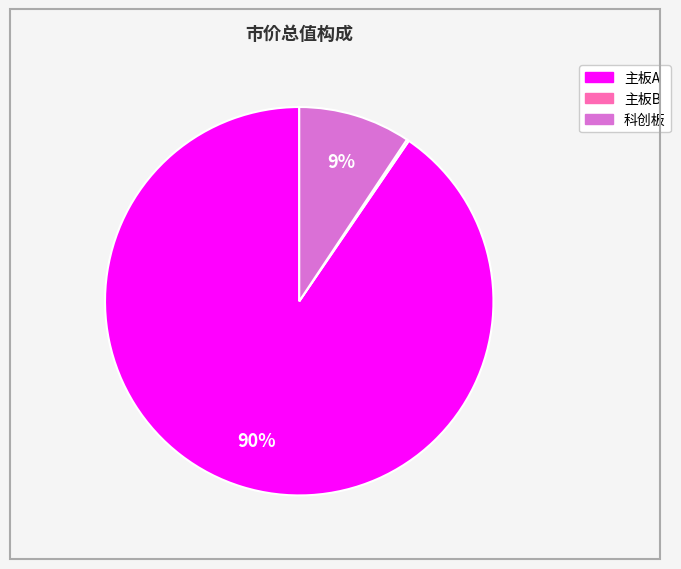

To the nearest percent, what is the average slice percentage?

33%